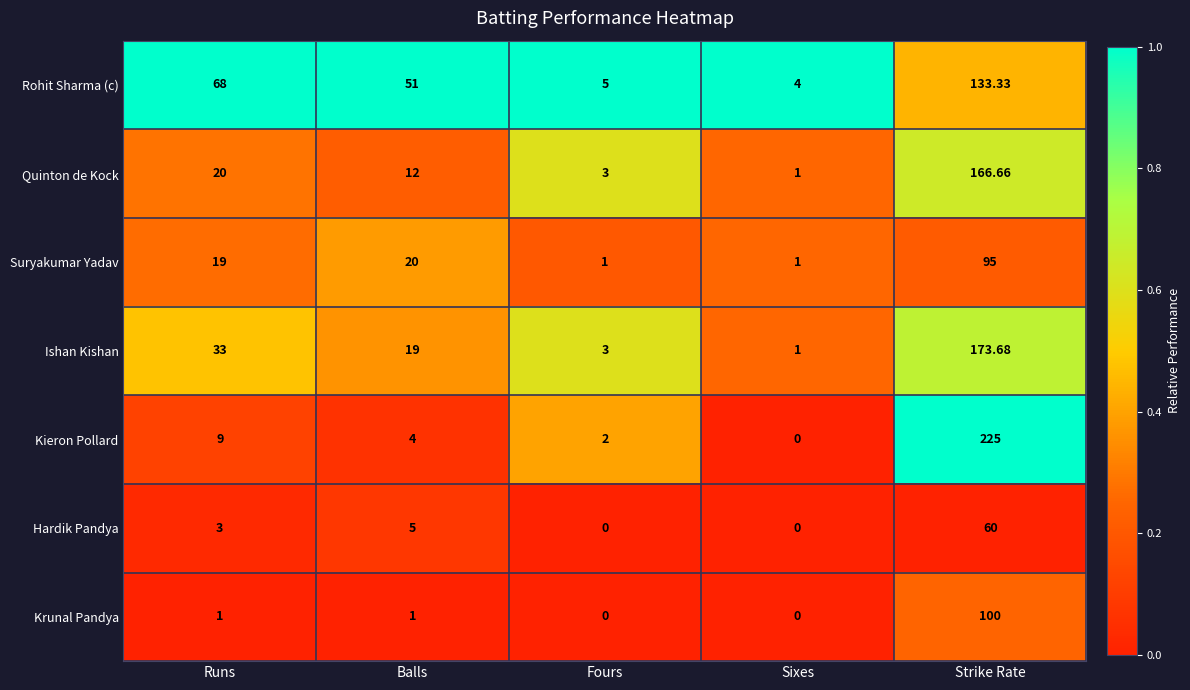

How many distinct data groups are displayed?

7